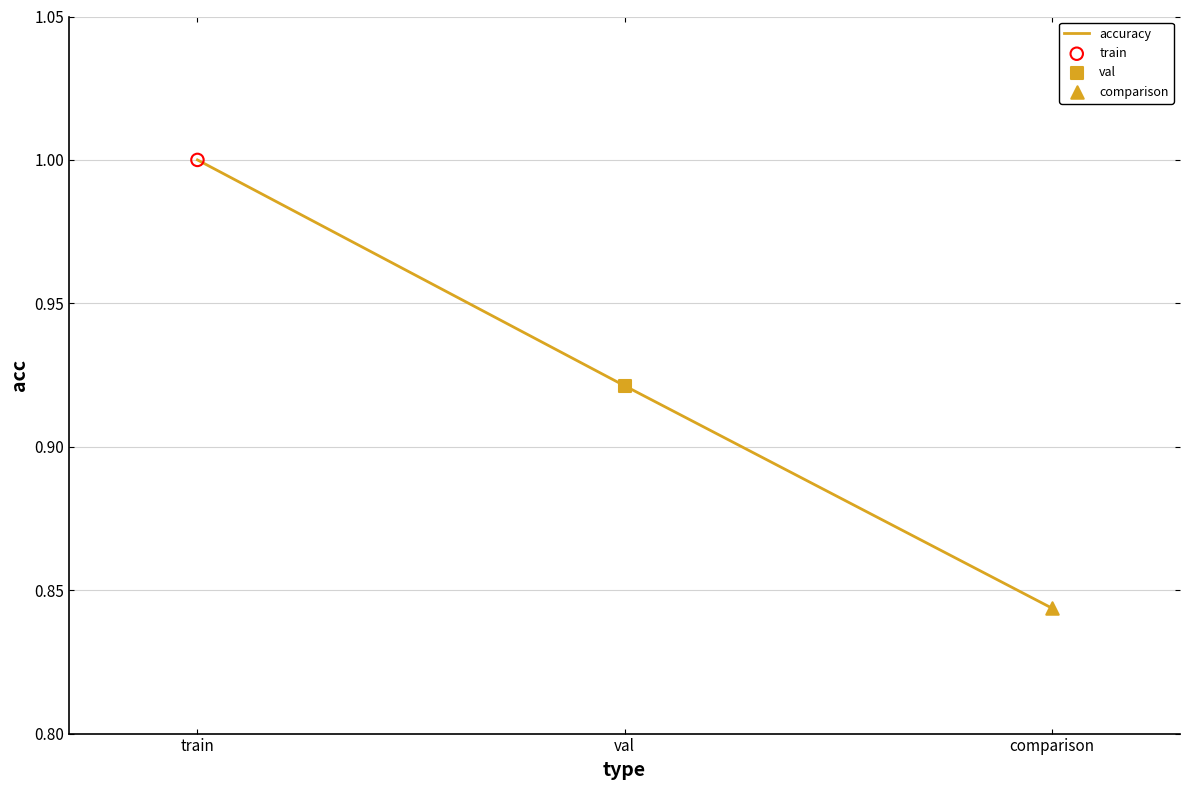

What is the change in value from train to comparison?

-0.2